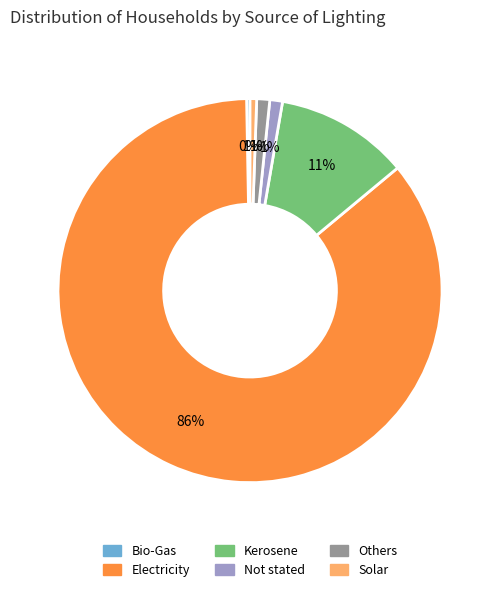

Is the sum of Electricity and Not stated greater than half?

Yes